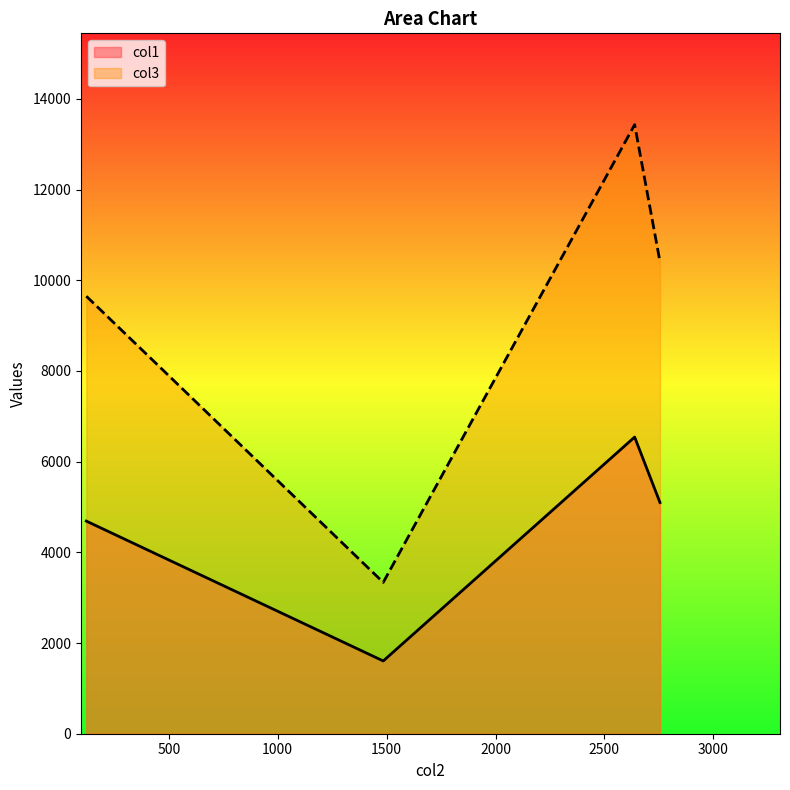

True or false: col1 has more than 2 interior local peaks.

False